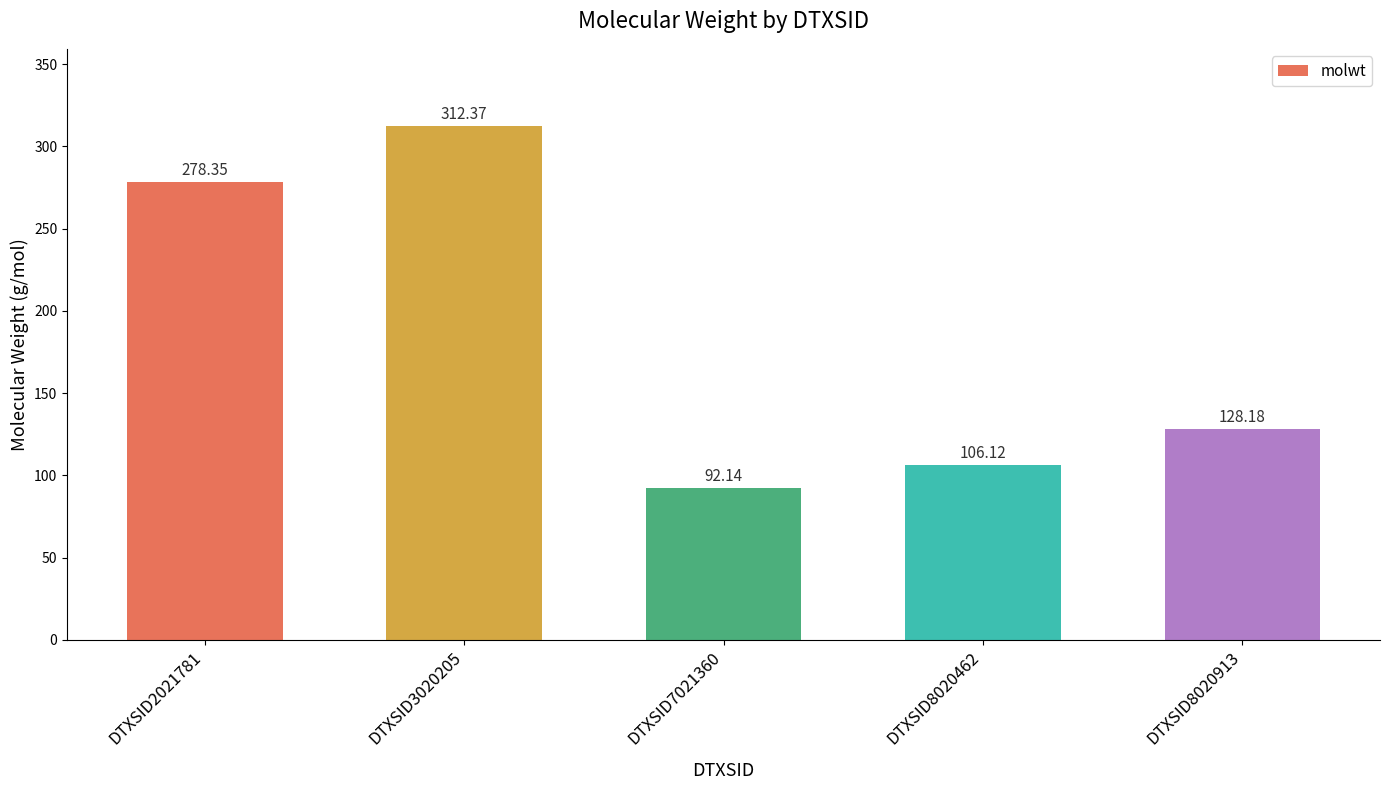

What is the value of the 4th bar from the left?

106.1